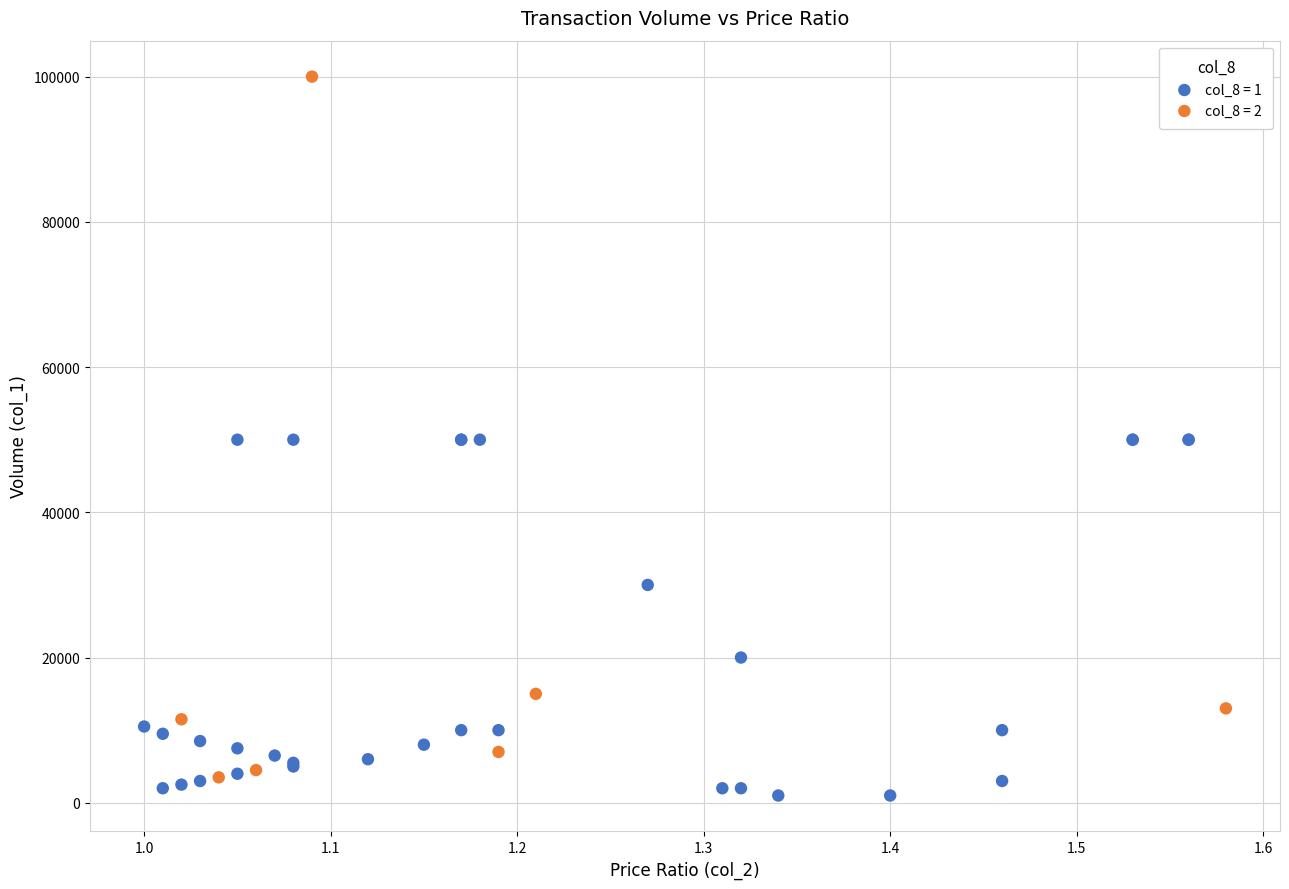

Which series contains the highest Y value?

col_8 = 2